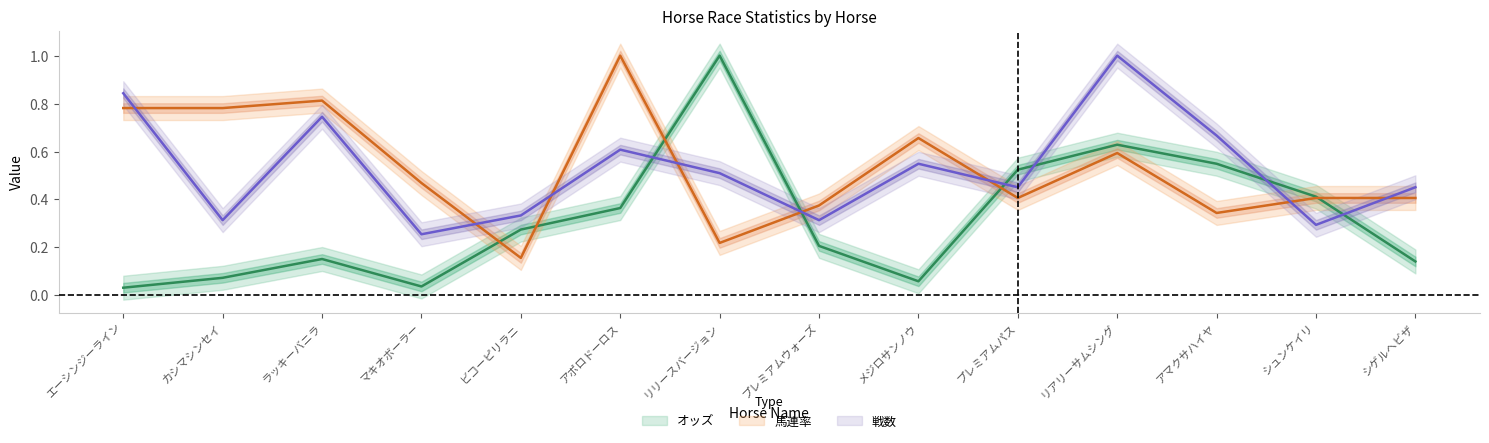

Reading left to right, list all the values displayed in this chart.

オッズ: 0.0	0.1	0.2	0.0	0.3	0.4	1.0	0.2	0.1	0.5	0.6	0.5	0.4	0.1
馬連率: 0.8	0.8	0.8	0.5	0.2	1.0	0.2	0.4	0.7	0.4	0.6	0.3	0.4	0.4
戦数: 0.8	0.3	0.7	0.3	0.3	0.6	0.5	0.3	0.5	0.5	1.0	0.7	0.3	0.5